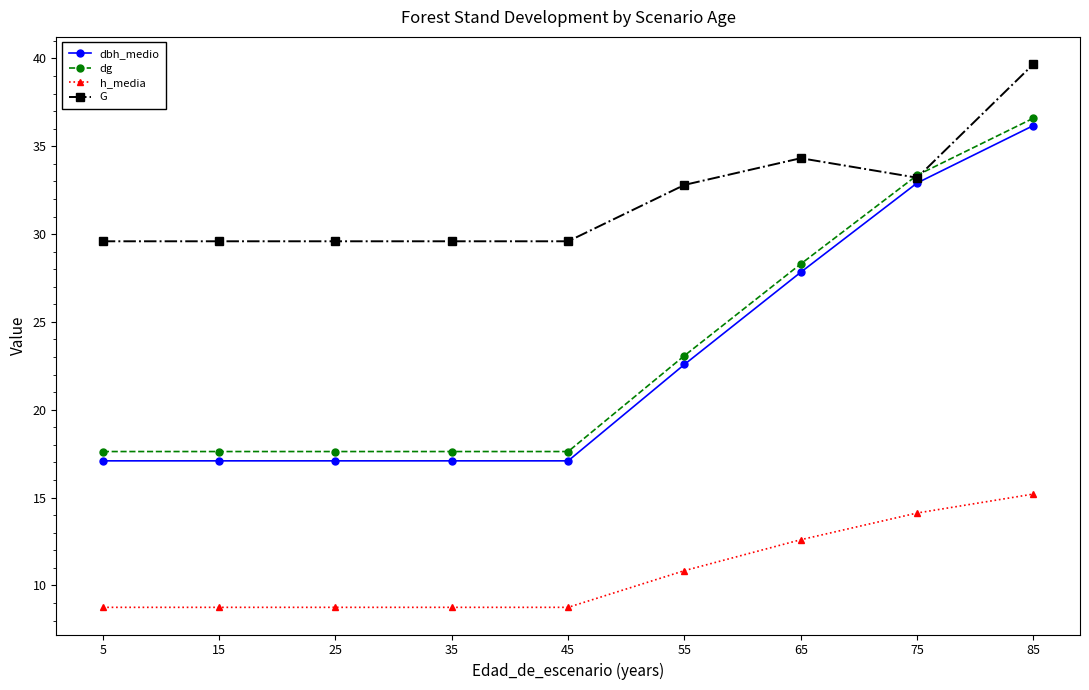

Rank the series by their maximum value, from highest to lowest.

G, dg, dbh_medio, h_media